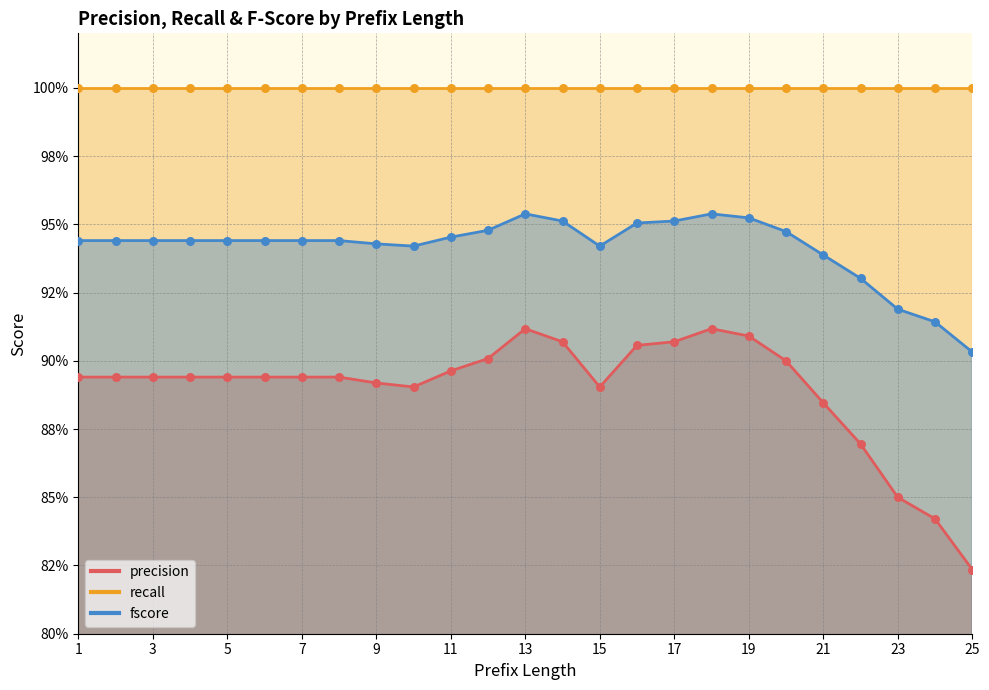

Which series reaches the minimum Y coordinate?

precision